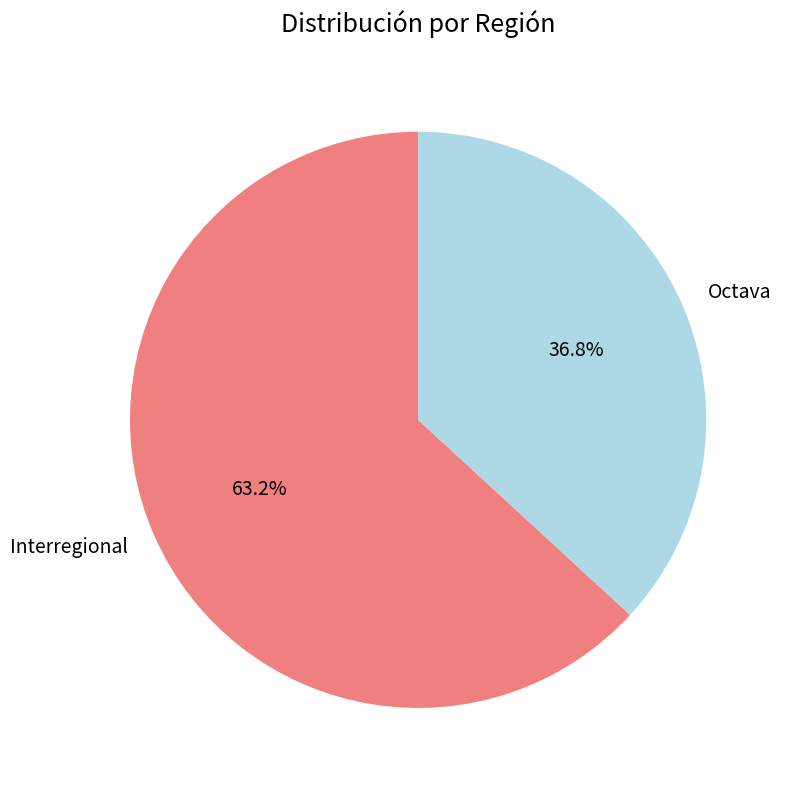

What is the total percentage of Octava and Interregional?

100.0%